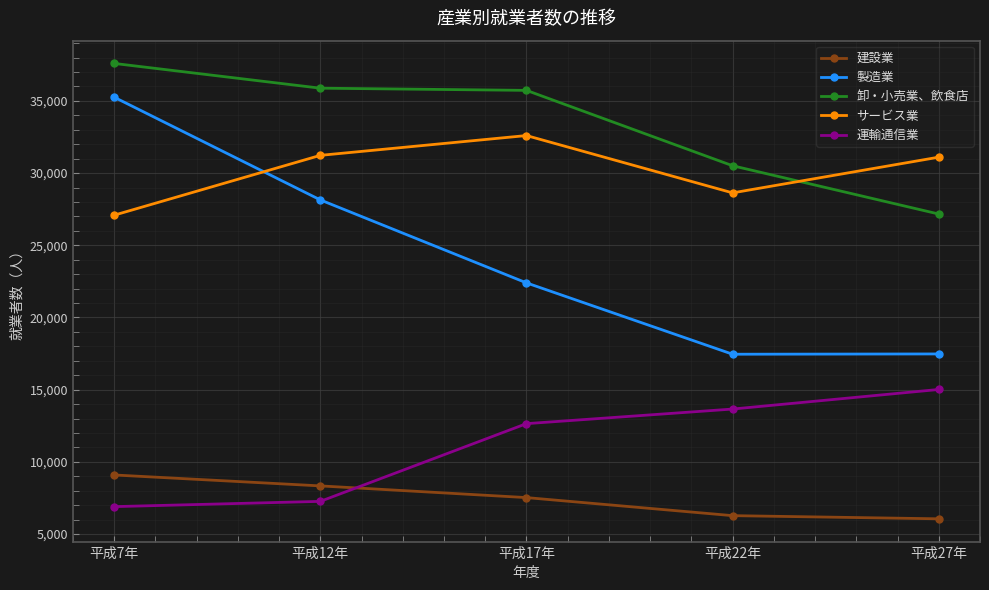

What is the average value of the サービス業 series?

30131